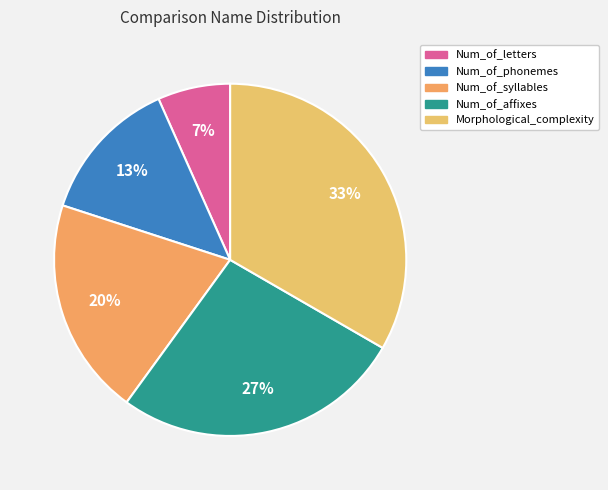

What is the ratio of the value at Num_of_phonemes to the value at Morphological_complexity?

0.4